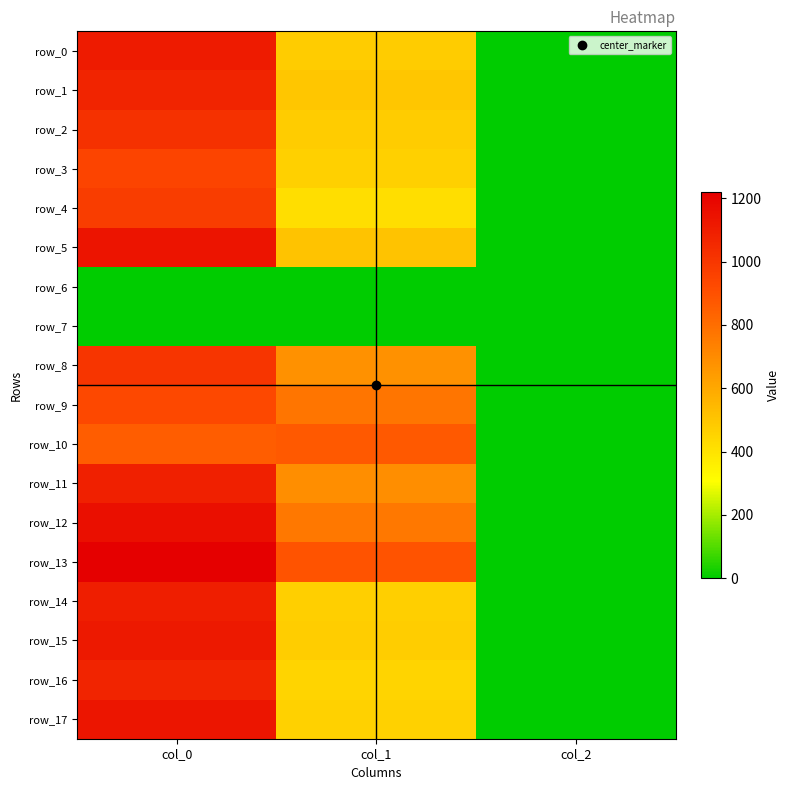

Rank the series at col_2 from highest to lowest value.

row_0, row_1, row_2, row_3, row_4, row_5, row_8, row_9, row_10, row_11, row_12, row_13, row_14, row_15, row_16, row_17, row_6, row_7